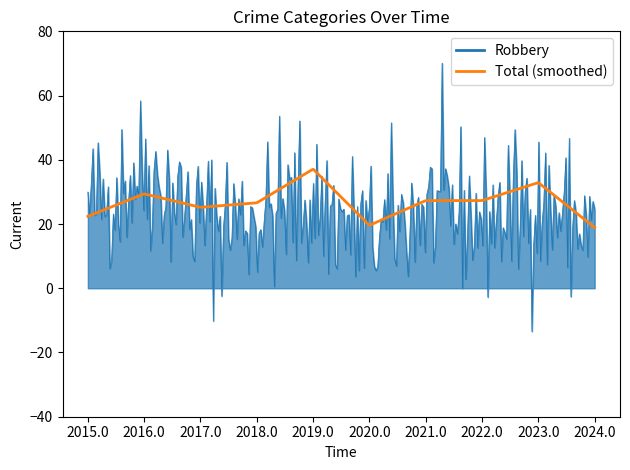

How many categories are shown in the chart?

300